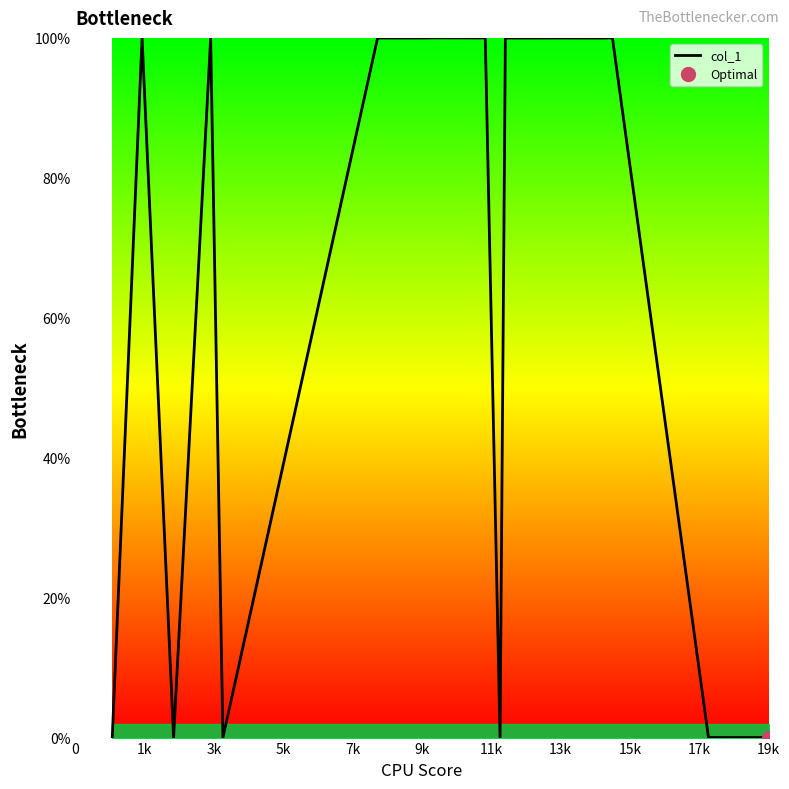

What is the maximum value for col_1?

100.0